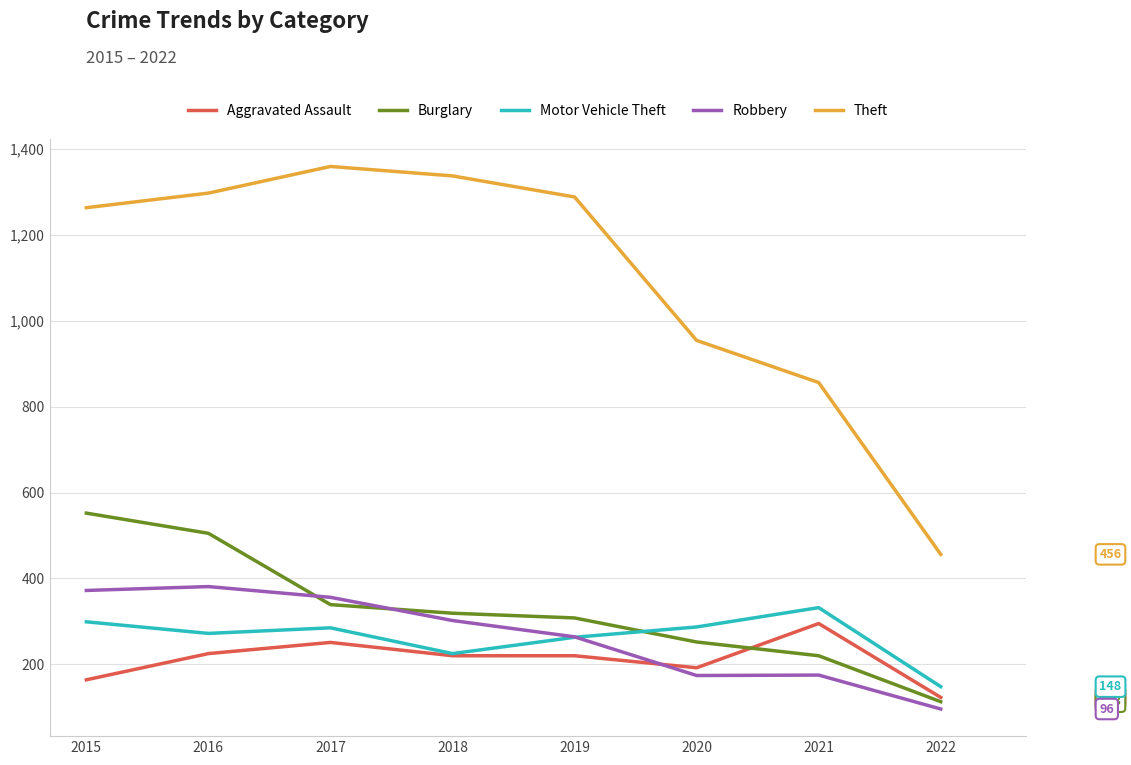

Which series changed the most between 2015 and 2018?

Burglary